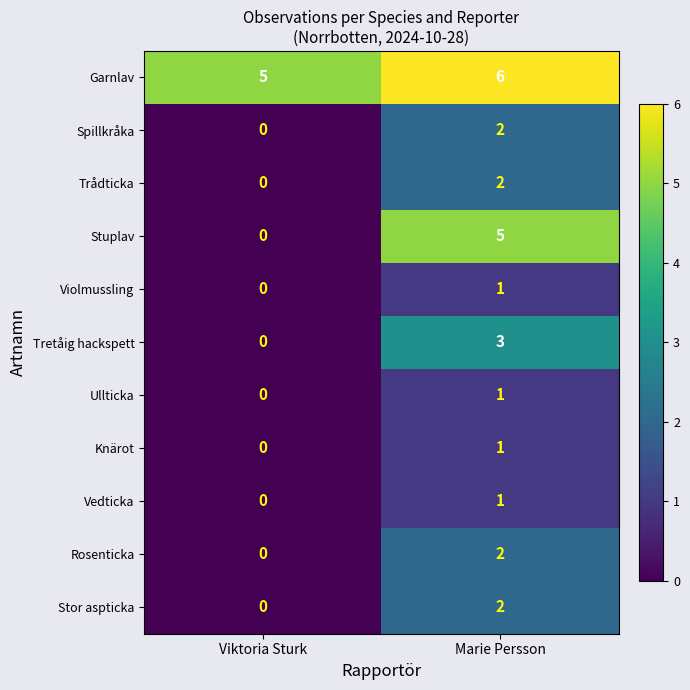

Which series changed the most between Viktoria Sturk and Marie Persson?

Stuplav